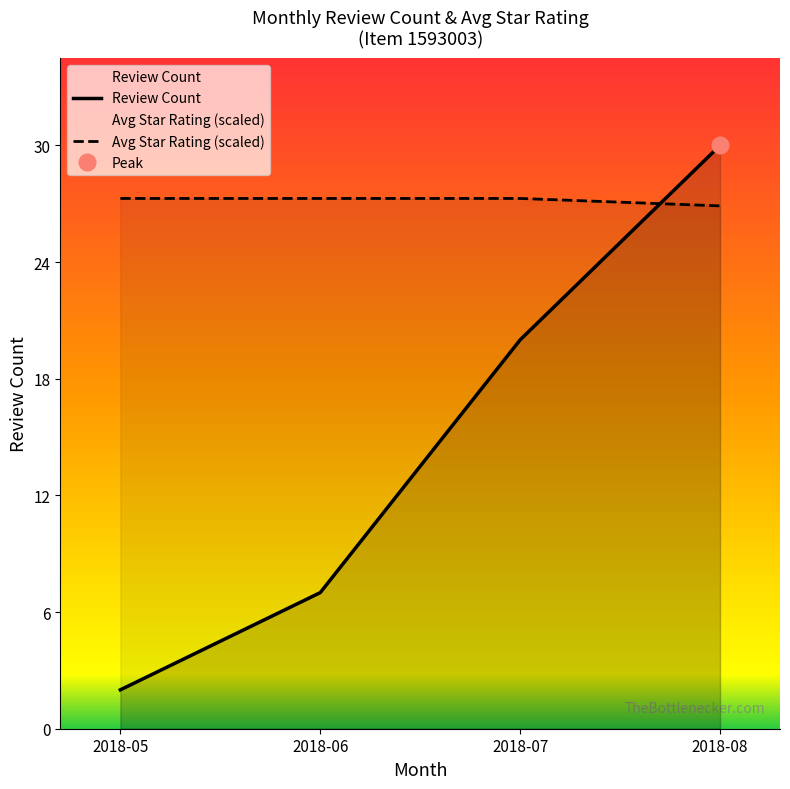

What is the highest value of the Review Count series?

30.0